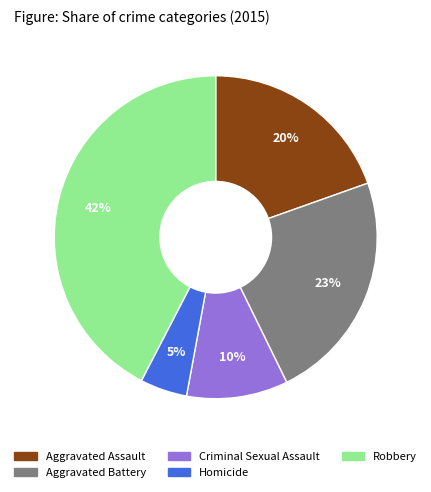

To the nearest percent, what portion does Robbery represent?

42%